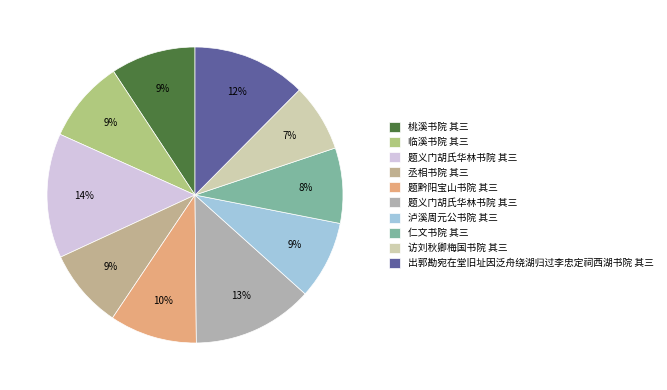

What is the largest slice in the pie chart?

题义门胡氏华林书院 其三